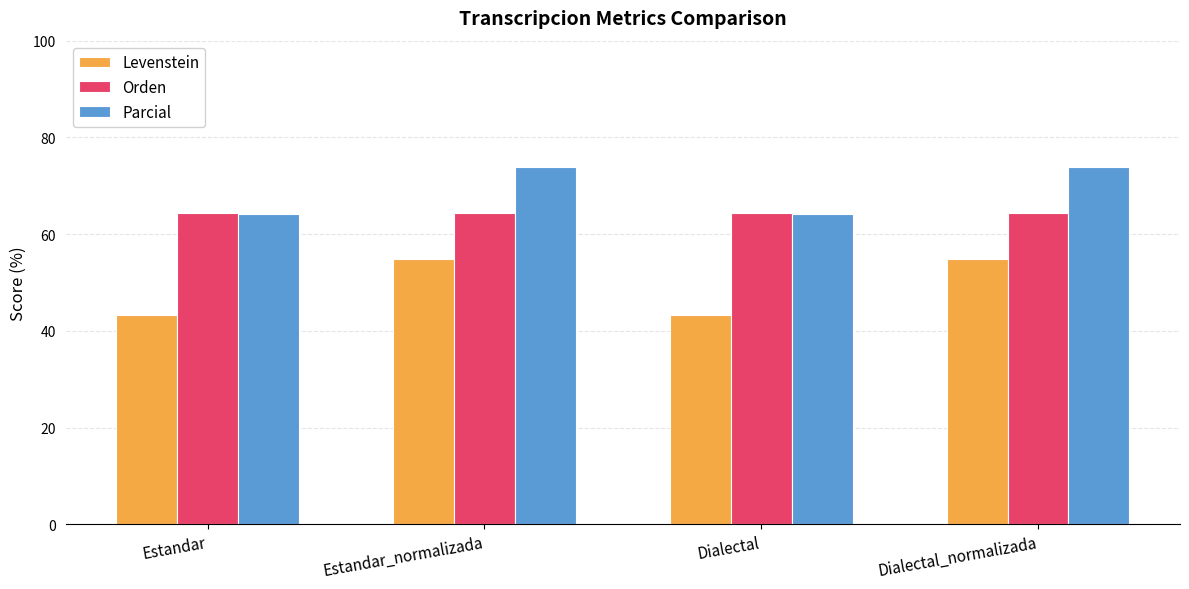

Does the chart contain any negative values?

No